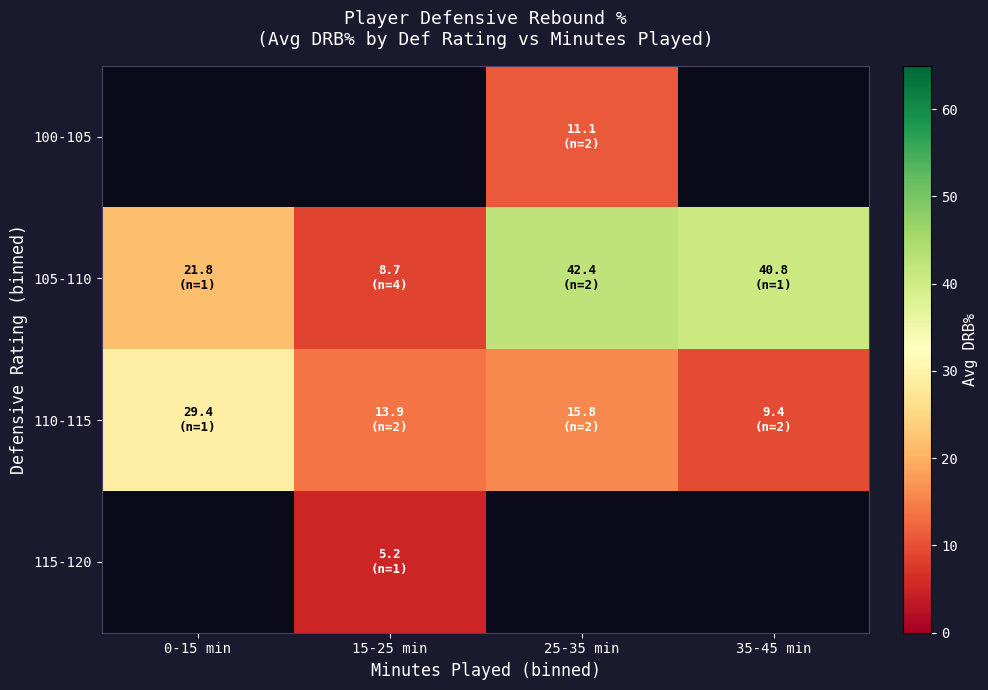

What is the spread (max minus min) of values at 25-35 min?

31.3